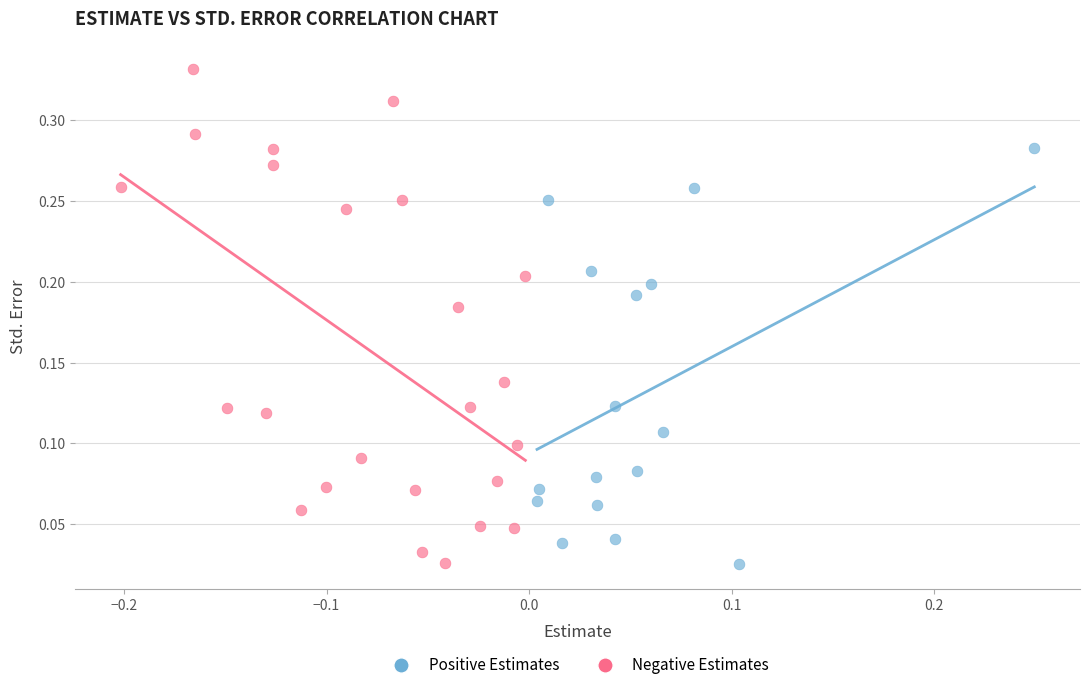

Which series has the largest Y range (max minus min)?

Negative Estimates